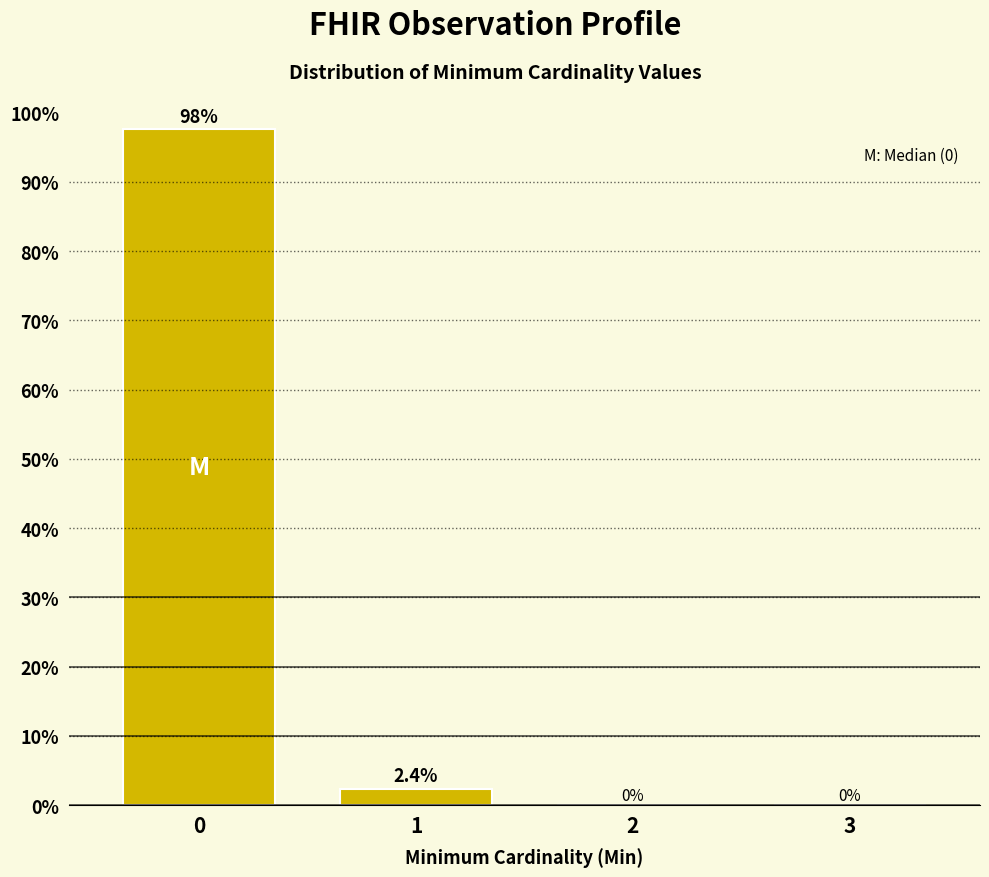

Reading left to right, extract all data points from this chart.

0=97.6	1=2.4	2=0.0	3=0.0